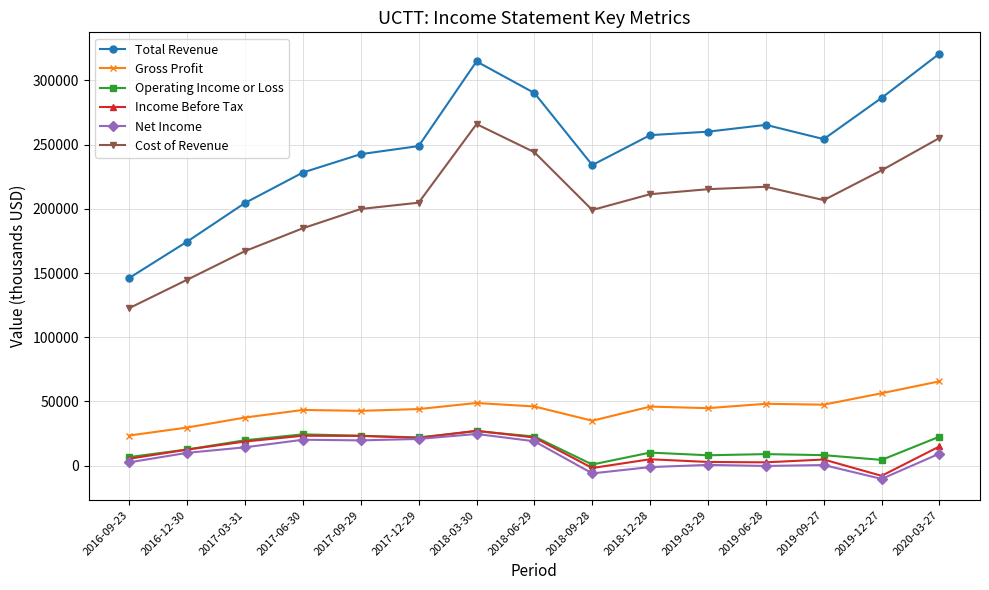

How many data points in Cost of Revenue are less than 206800?

7